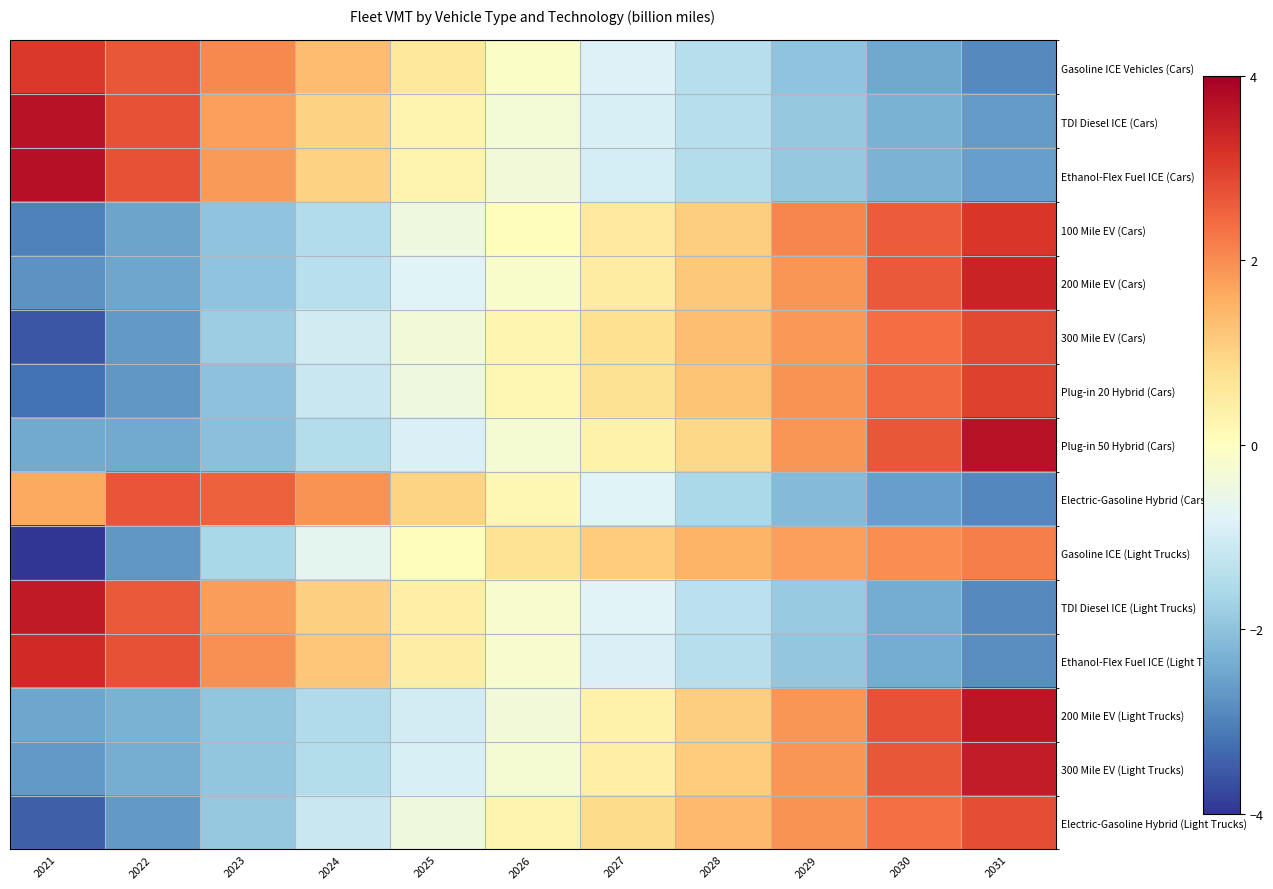

How many distinct data groups are displayed?

15